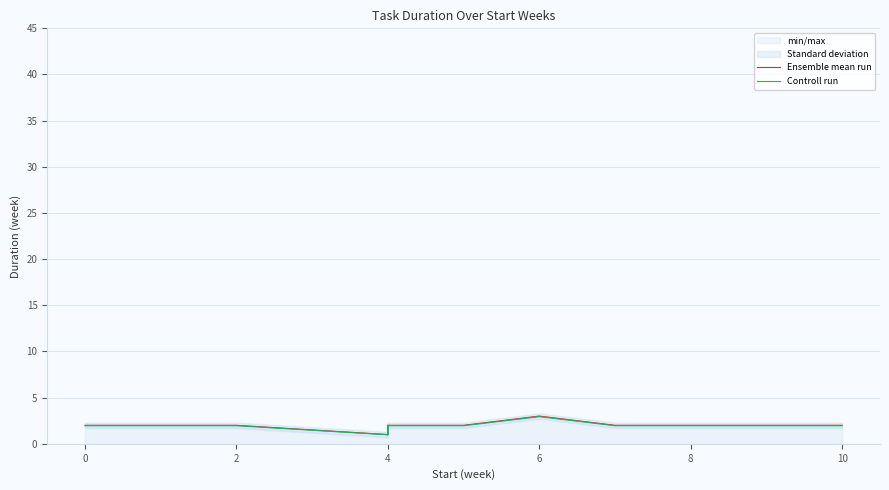

At how many categories does at least one series exceed 2?

1